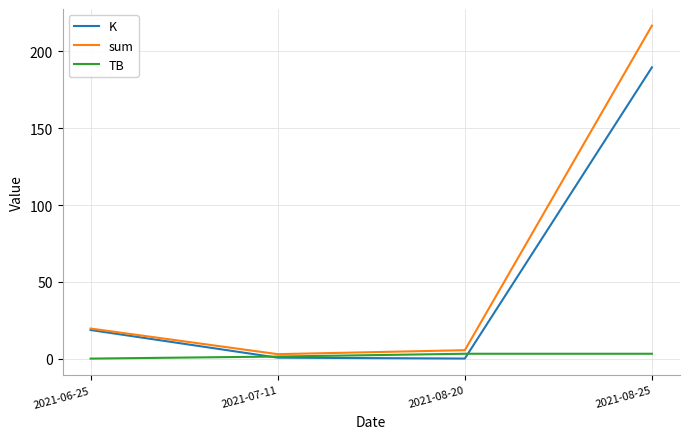

The value of sum at 2021-08-25 is 216.7. True or false?

True